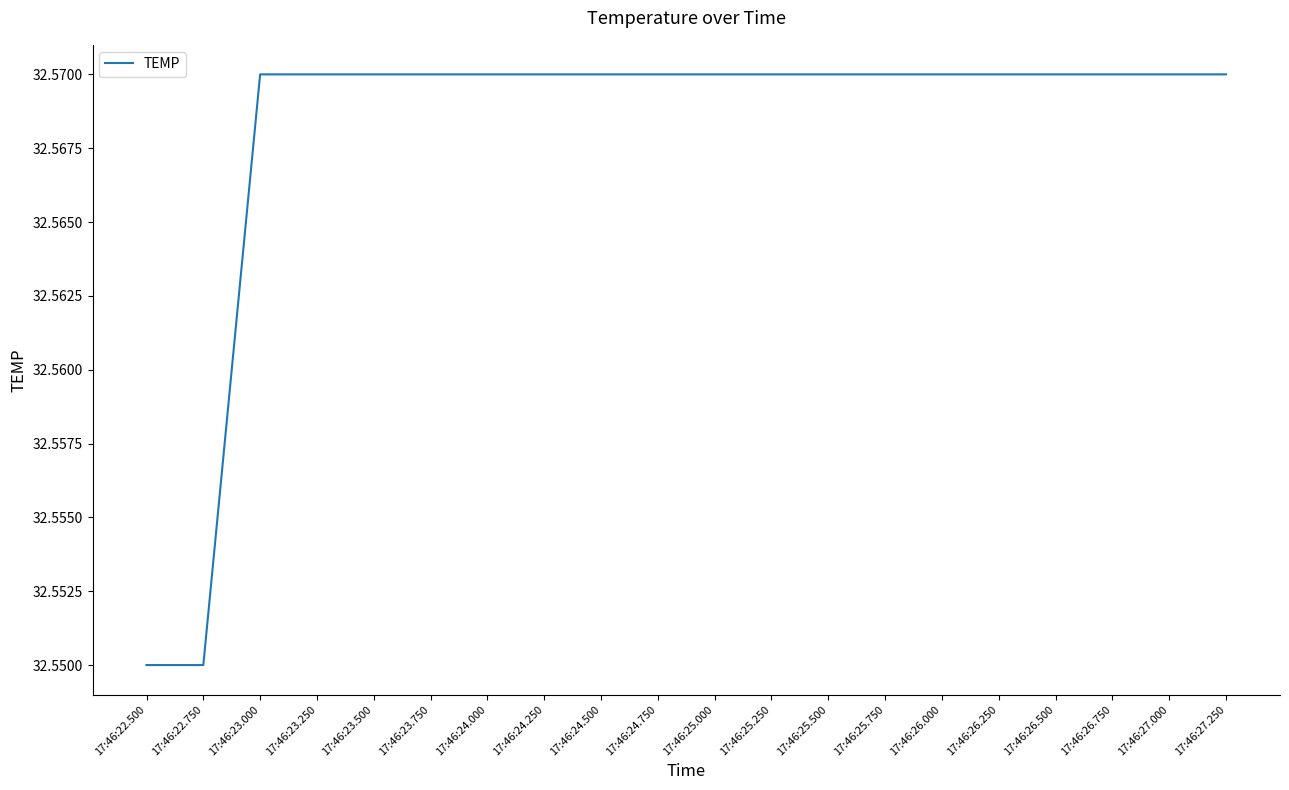

Approximately how many times larger is the value at 17:46:27.000 compared to 17:46:22.750?

1.0